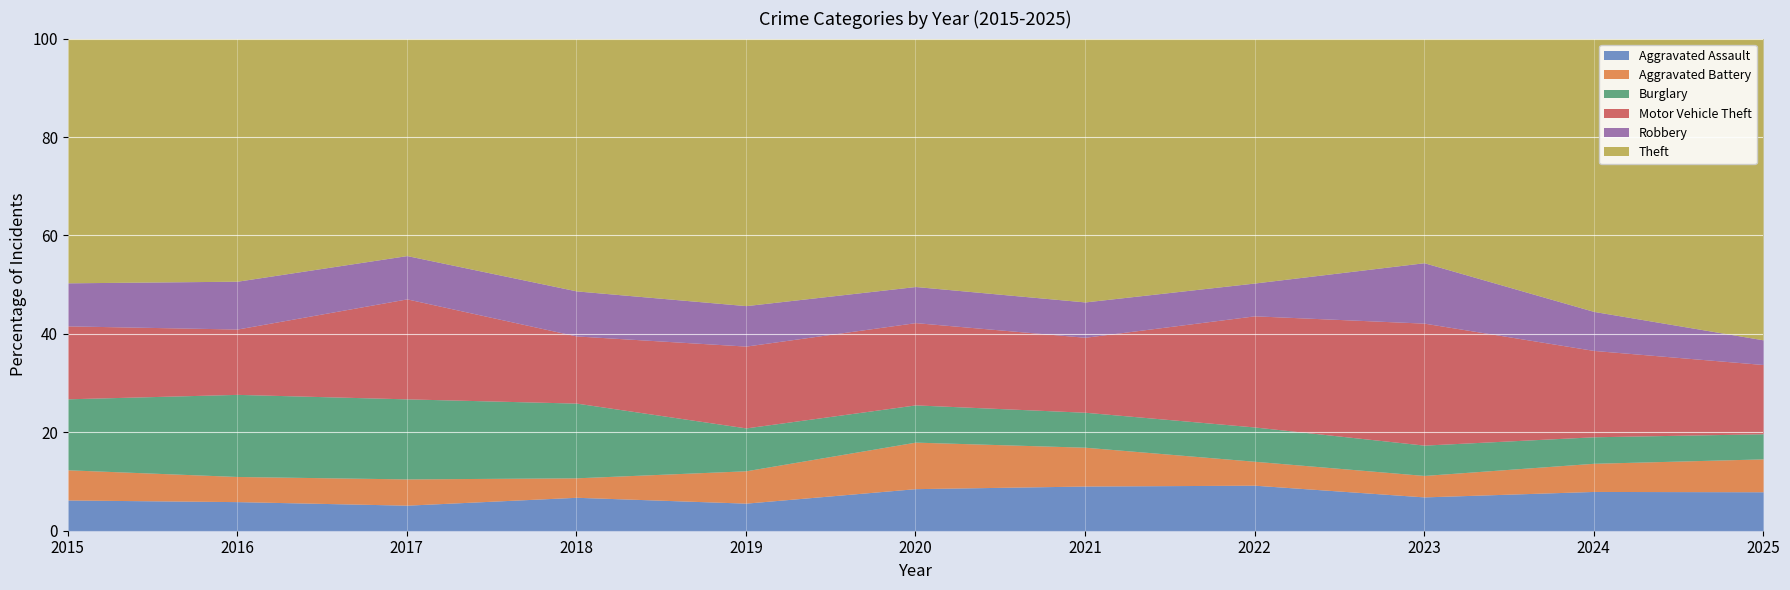

True or false: Aggravated Assault has a value of 9.9 at 2019.

False